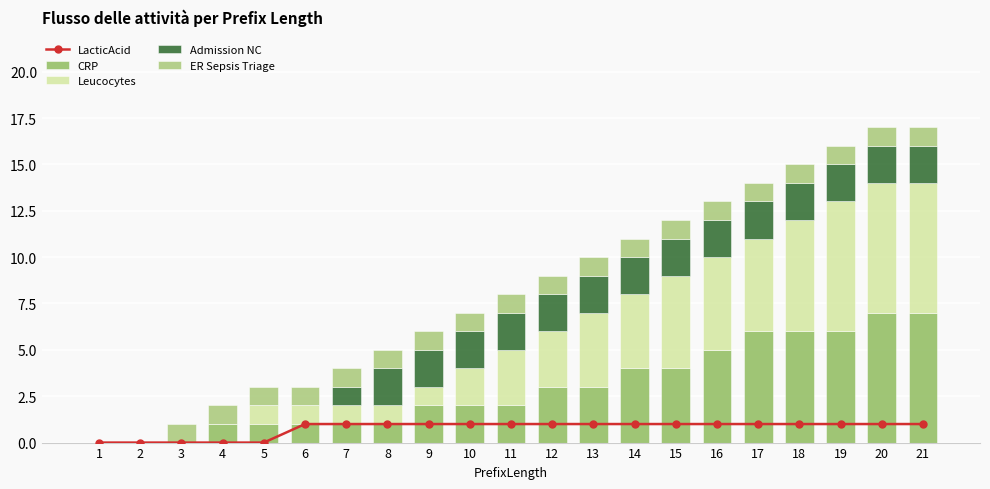

What is the sum of all CRP values?

62